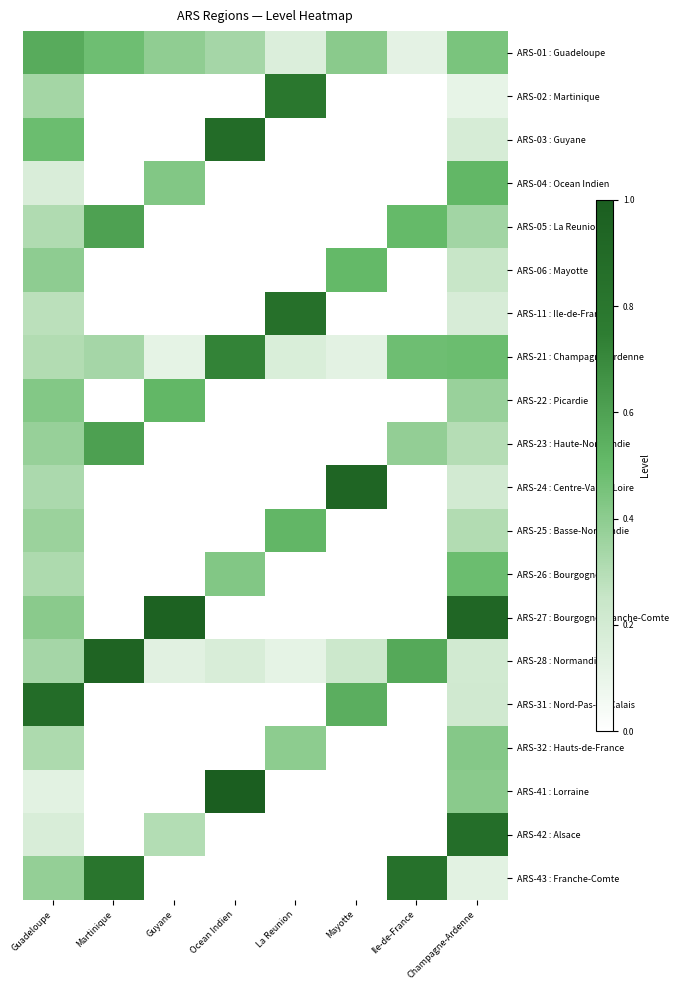

How many series are shown in this chart?

20